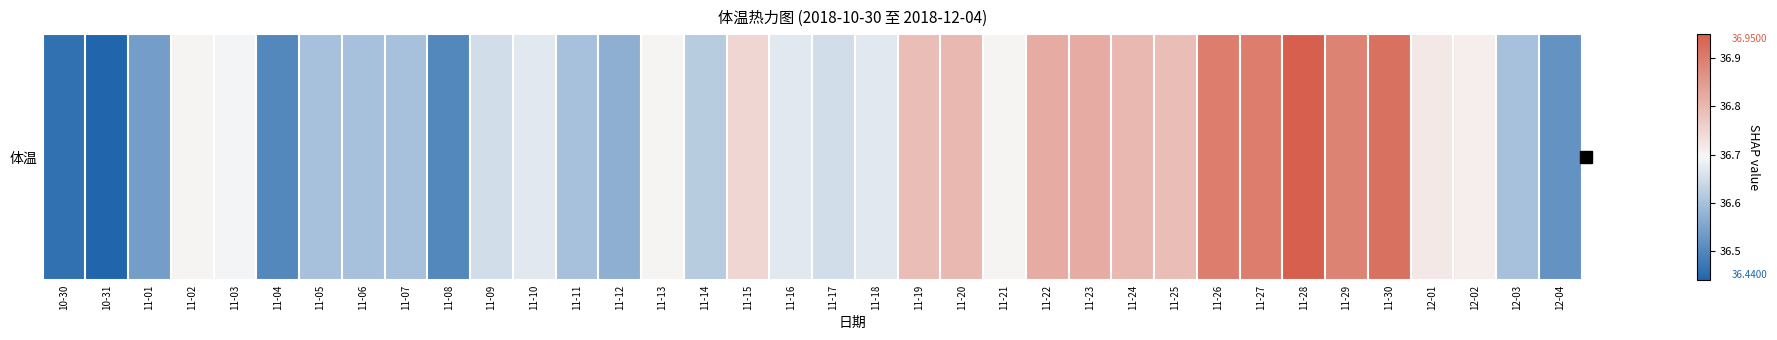

What is the approximate value at 11-02?

36.7